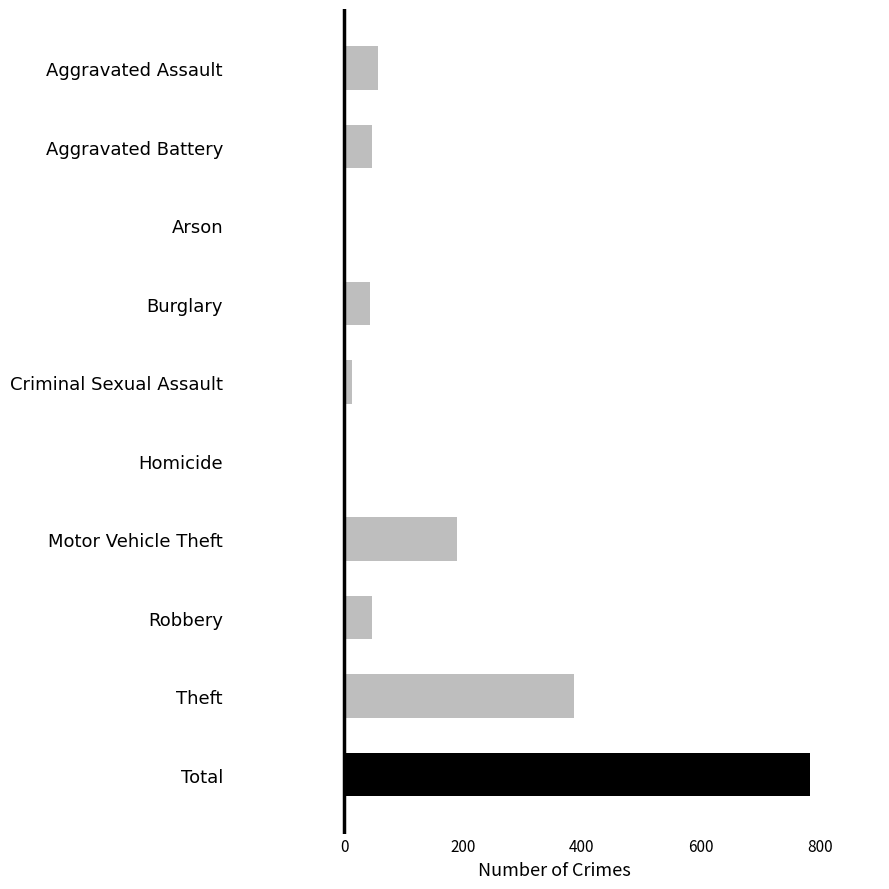

What is the greatest value displayed?

784